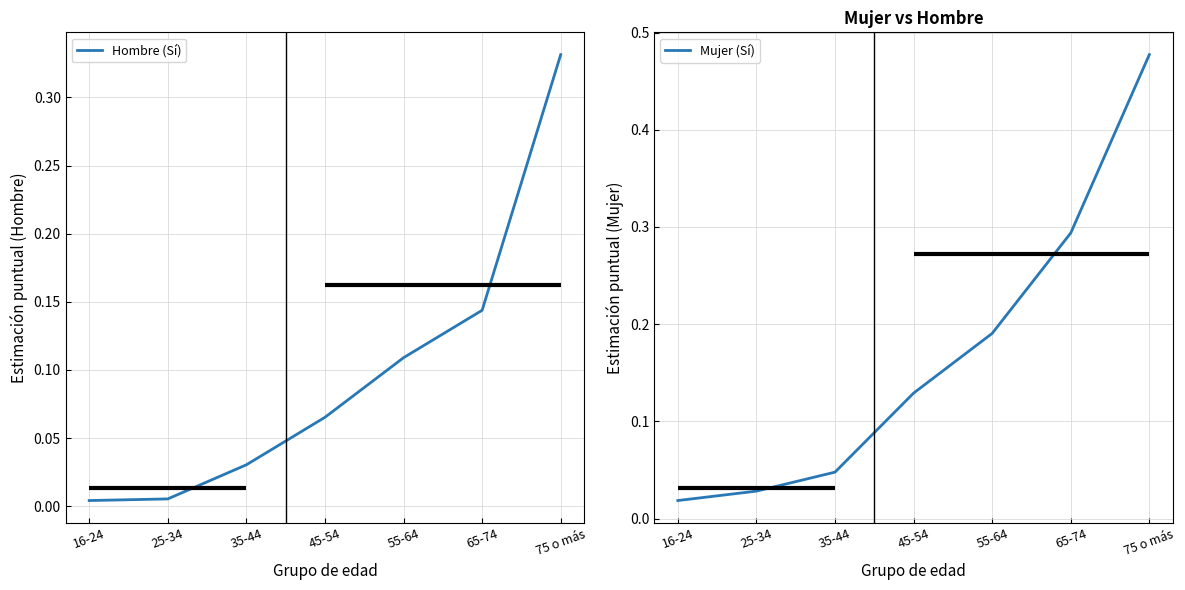

Rank the series by their maximum value, from lowest to highest.

Hombre (Sí), Mujer (Sí)